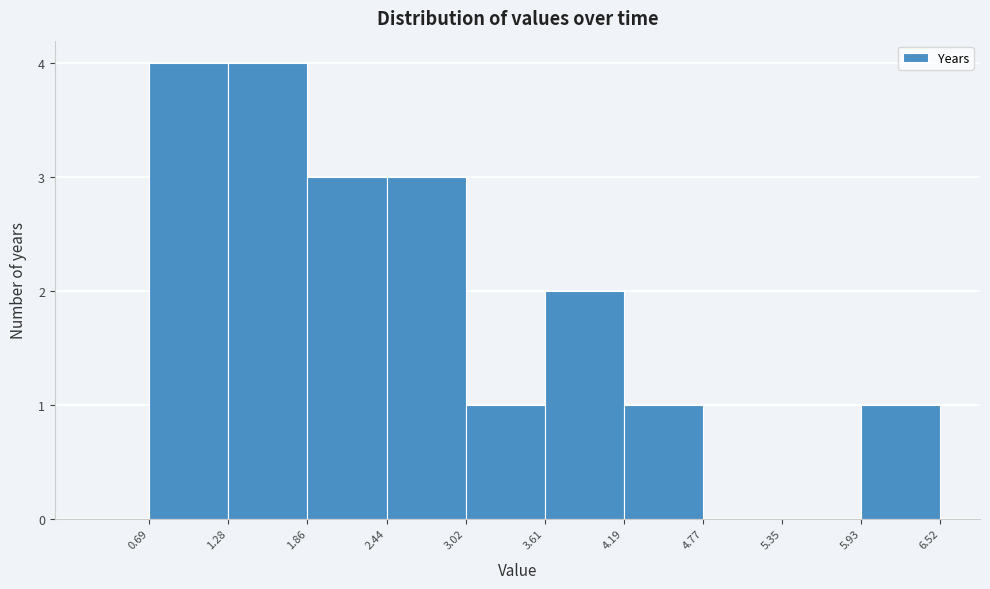

Reading left to right, list every bar in this chart as the range it spans on the x-axis followed by its height. The values are not printed on the chart, so give them approximately, as read against the axis.

0.69 to 1.28: 4
1.28 to 1.86: 4
1.86 to 2.44: 3
2.44 to 3.02: 3
3.02 to 3.61: 1
3.61 to 4.19: 2
4.19 to 4.77: 1
4.77 to 5.35: 0
5.35 to 5.93: 0
5.93 to 6.52: 1